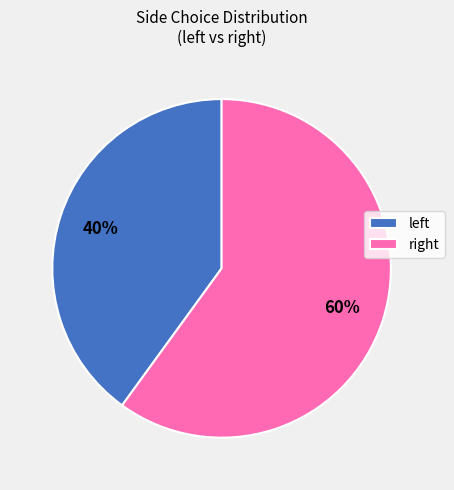

Rank the categories by value from lowest to highest.

left, right